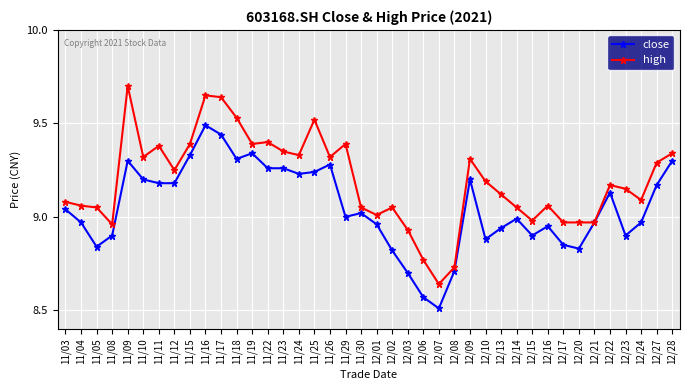

What is the label of the 8th point from the right?

12/17